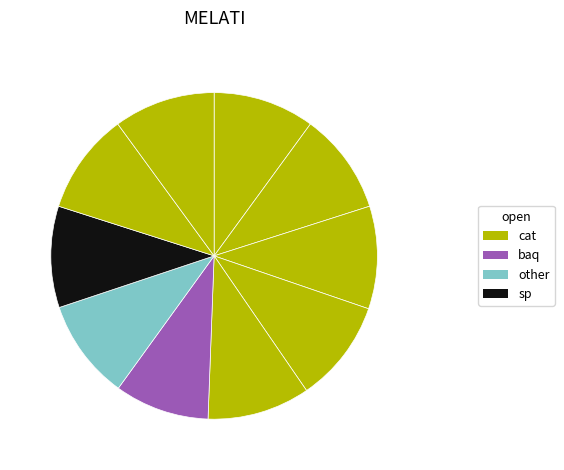

Does any single category account for the majority?

No